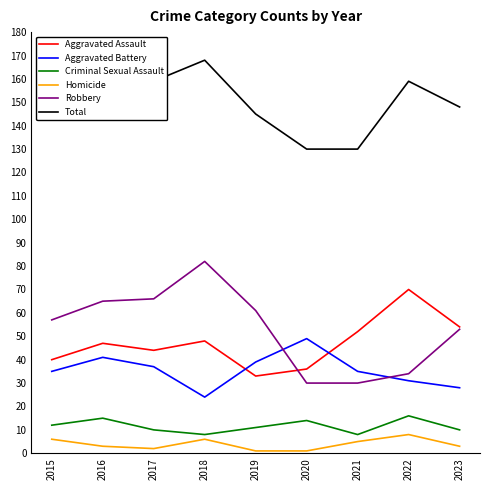

The Robbery series shows 30 at 2021. True or false?

True